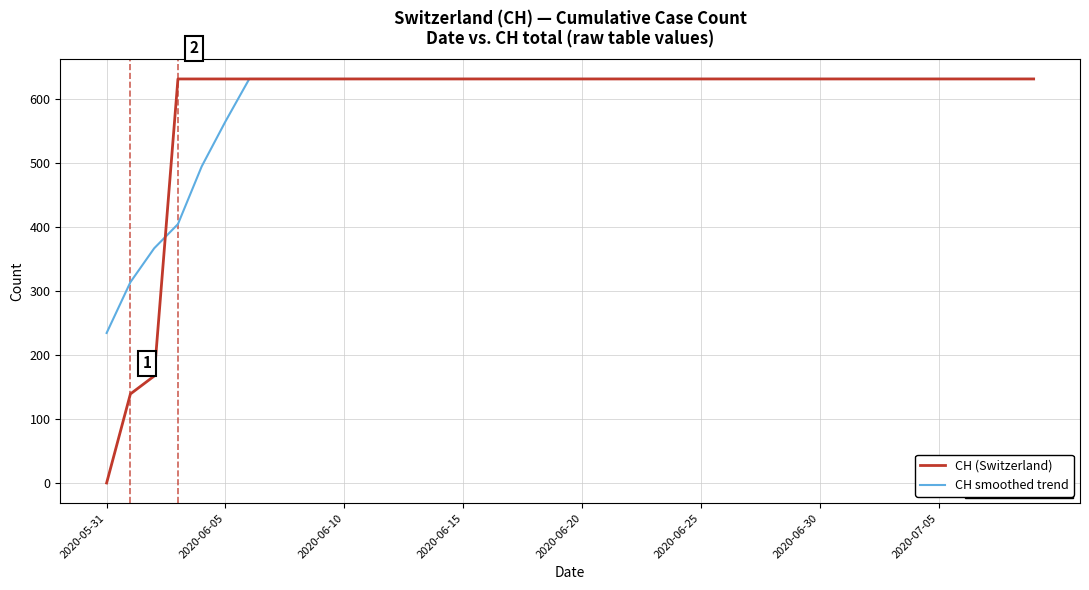

What is the greatest value displayed?

631.0